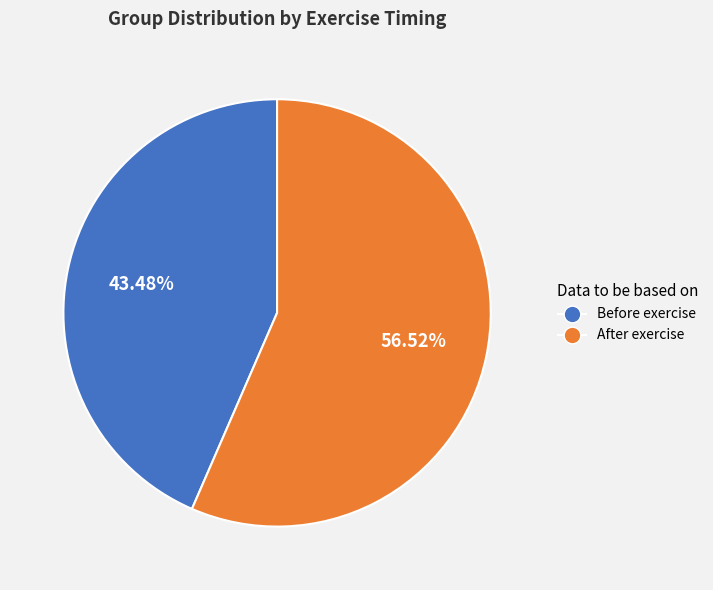

Is there any slice that represents more than half of the pie?

Yes